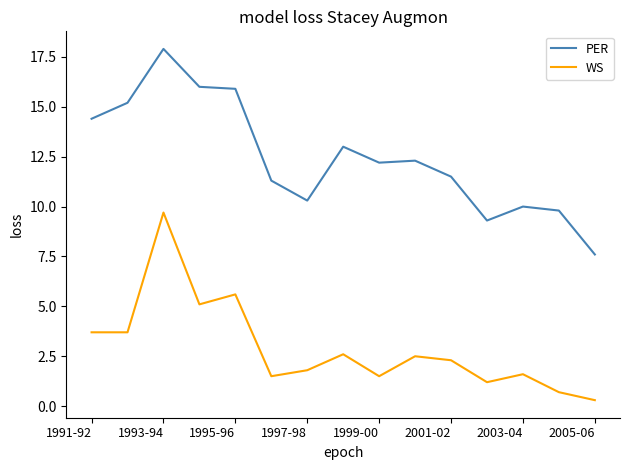

Rank the series by their average value, from highest to lowest.

PER, WS